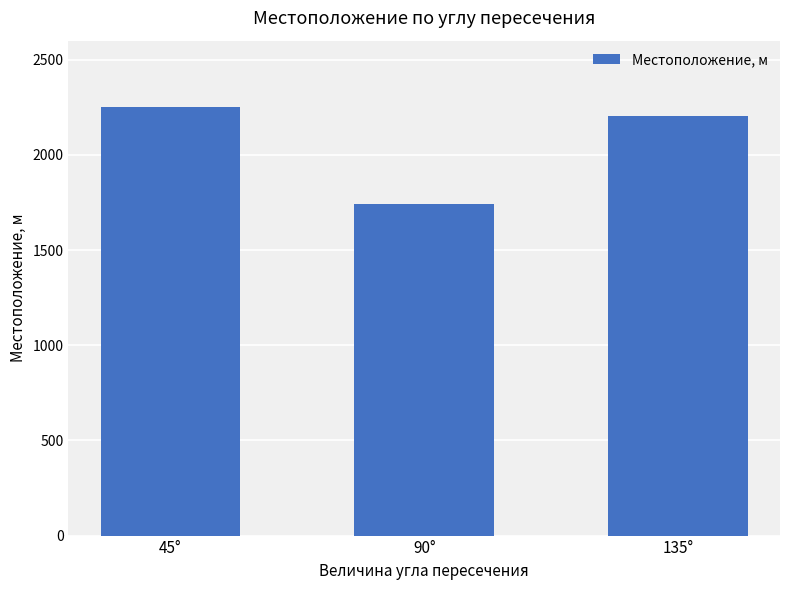

Count the number of data series in this chart.

1